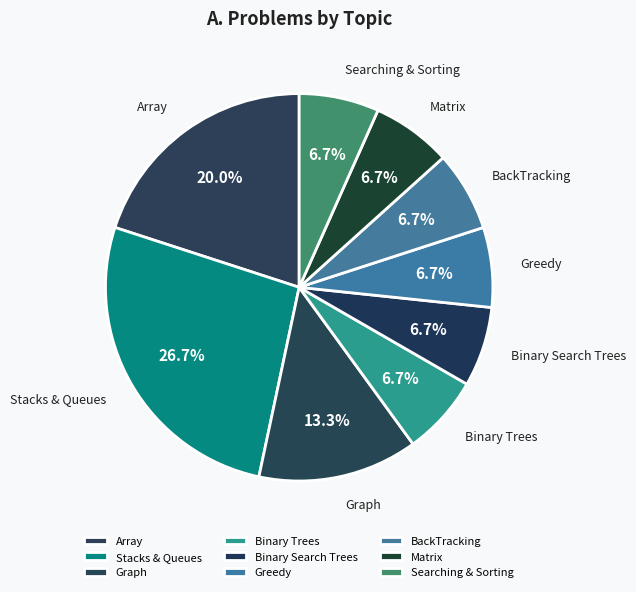

Between Binary Trees and Stacks & Queues, which is larger?

Stacks & Queues